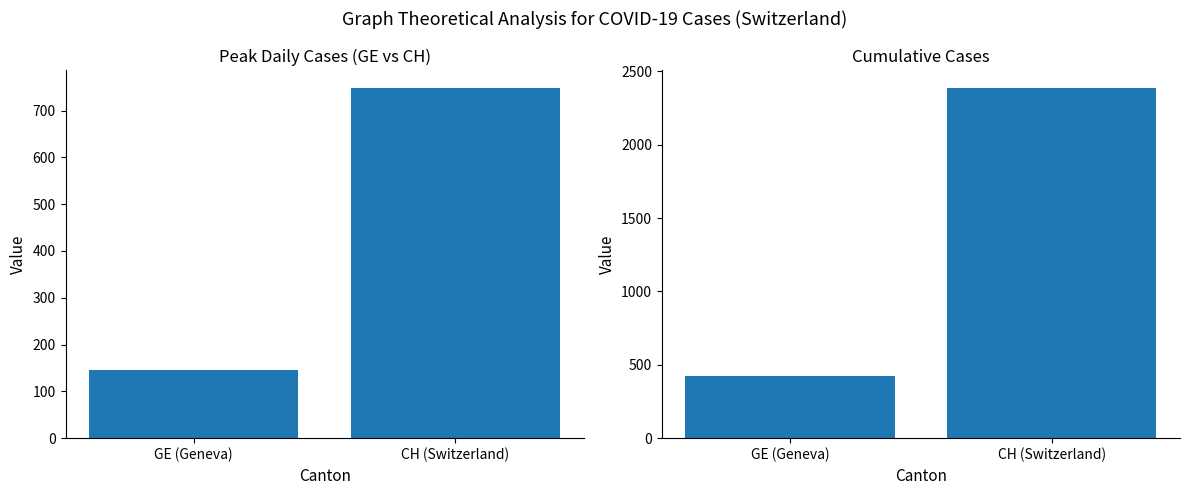

Rank the series at CH (Switzerland) from lowest to highest value.

Mean Cases, Max Cases